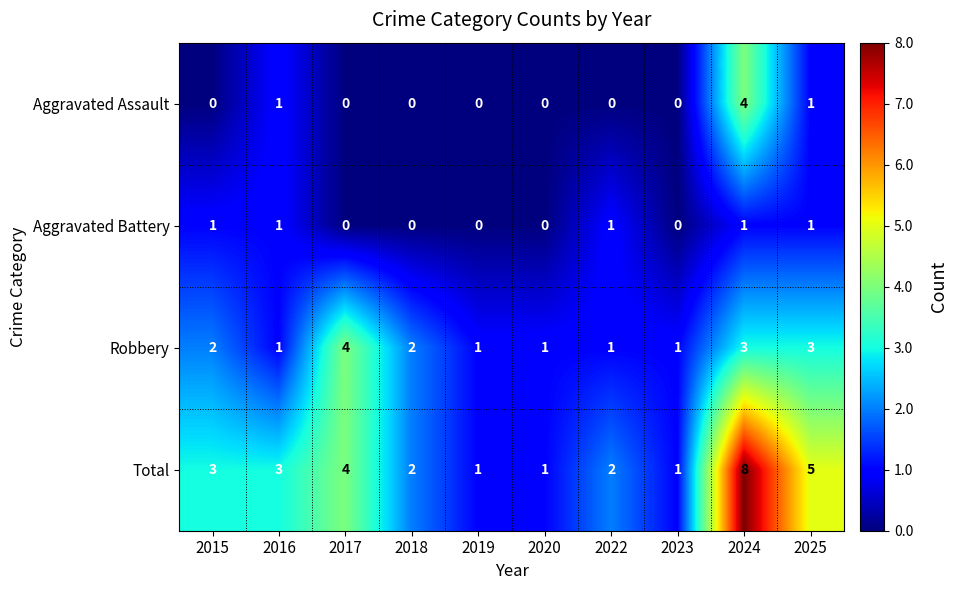

True or false: Robbery has a value of 1 at 2022.

True